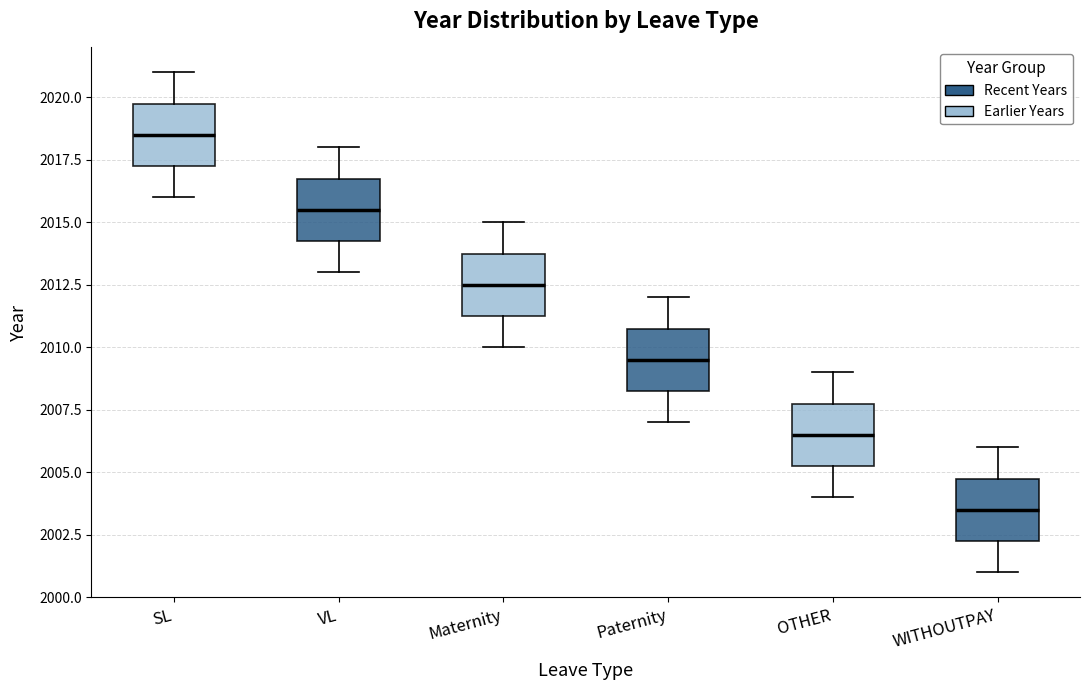

Reading left to right, transcribe this box plot: for each box, give where its median line is, the range the box spans, and where its two whiskers end, as read against the y-axis. The values are not printed on the chart, so give them approximately, as read against the axis.

SL: median 2018.5, box 2017.5 to 2020.0, whiskers 2016.0 to 2021.0
VL: median 2015.5, box 2014.5 to 2017.0, whiskers 2013.0 to 2018.0
Maternity: median 2012.5, box 2011.5 to 2014.0, whiskers 2010.0 to 2015.0
Paternity: median 2009.5, box 2008.5 to 2011.0, whiskers 2007.0 to 2012.0
OTHER: median 2006.5, box 2005.5 to 2008.0, whiskers 2004.0 to 2009.0
WITHOUTPAY: median 2003.5, box 2002.5 to 2005.0, whiskers 2001.0 to 2006.0